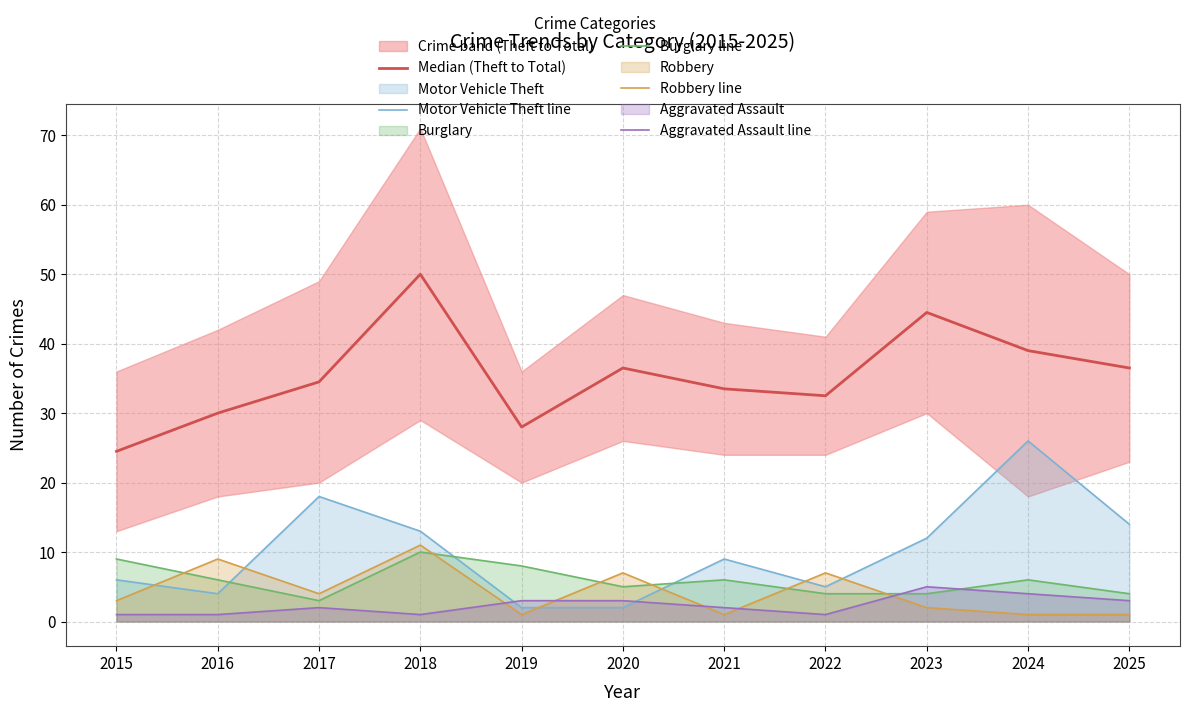

At which category does the chart reach its peak across all series?

2018